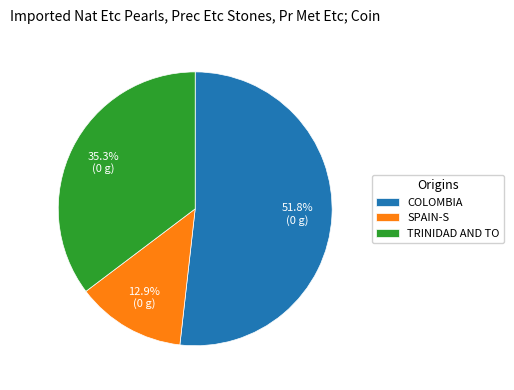

Is the sum of SPAIN-S and COLOMBIA greater than half?

Yes